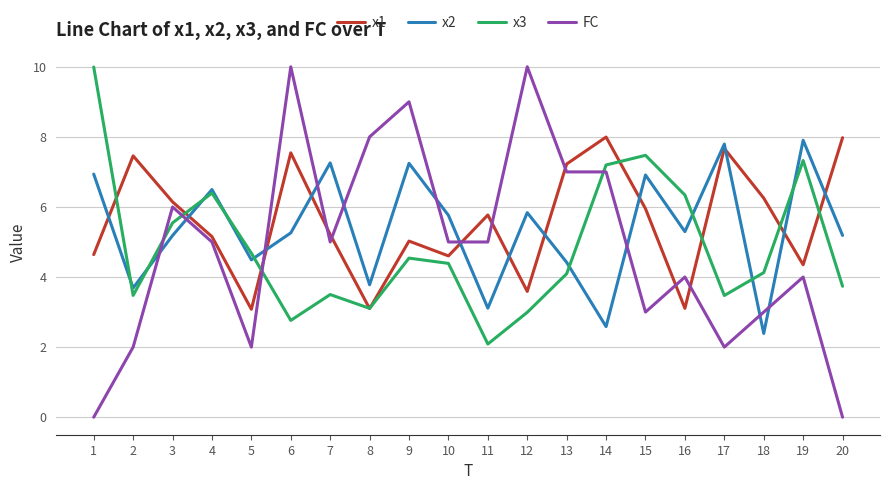

Which series has the widest spread of values?

FC